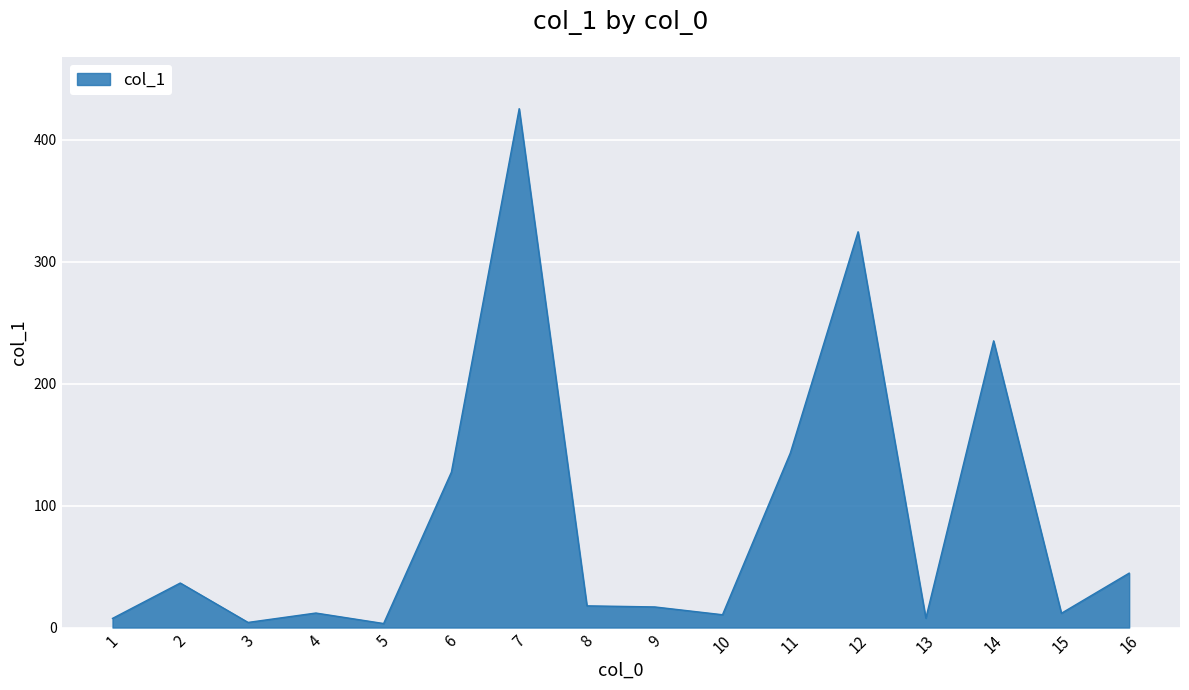

Approximately how many times larger is the value at 6 compared to 15?

10.9